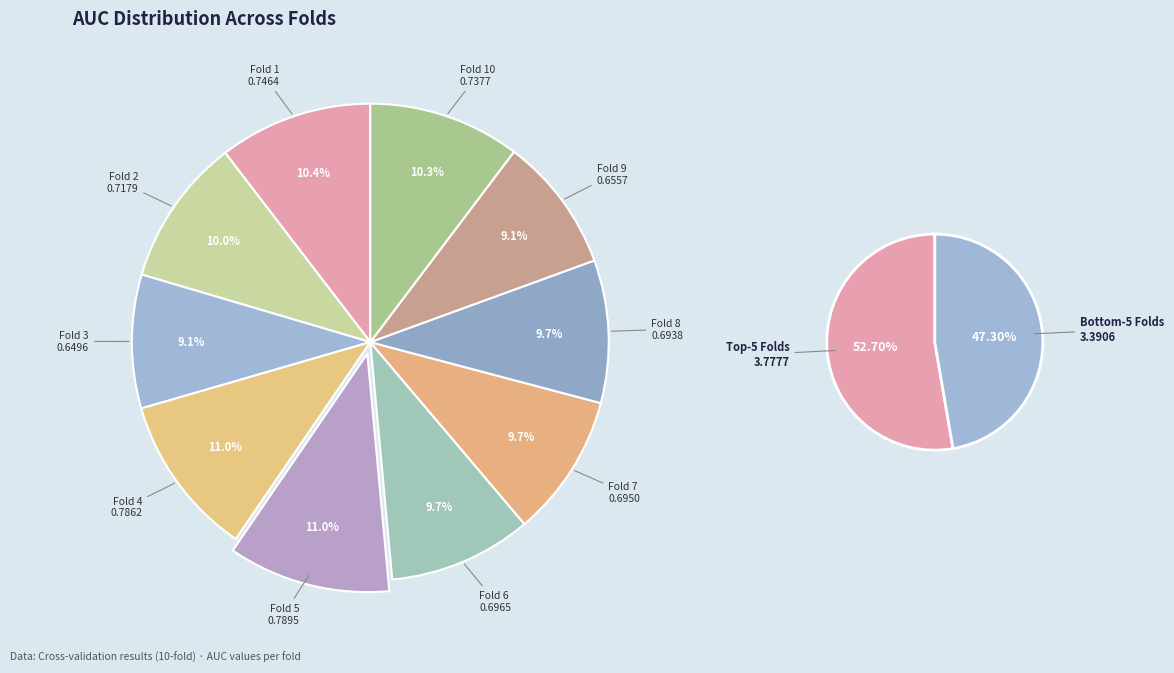

What is the smallest slice in the pie chart?

Fold 3